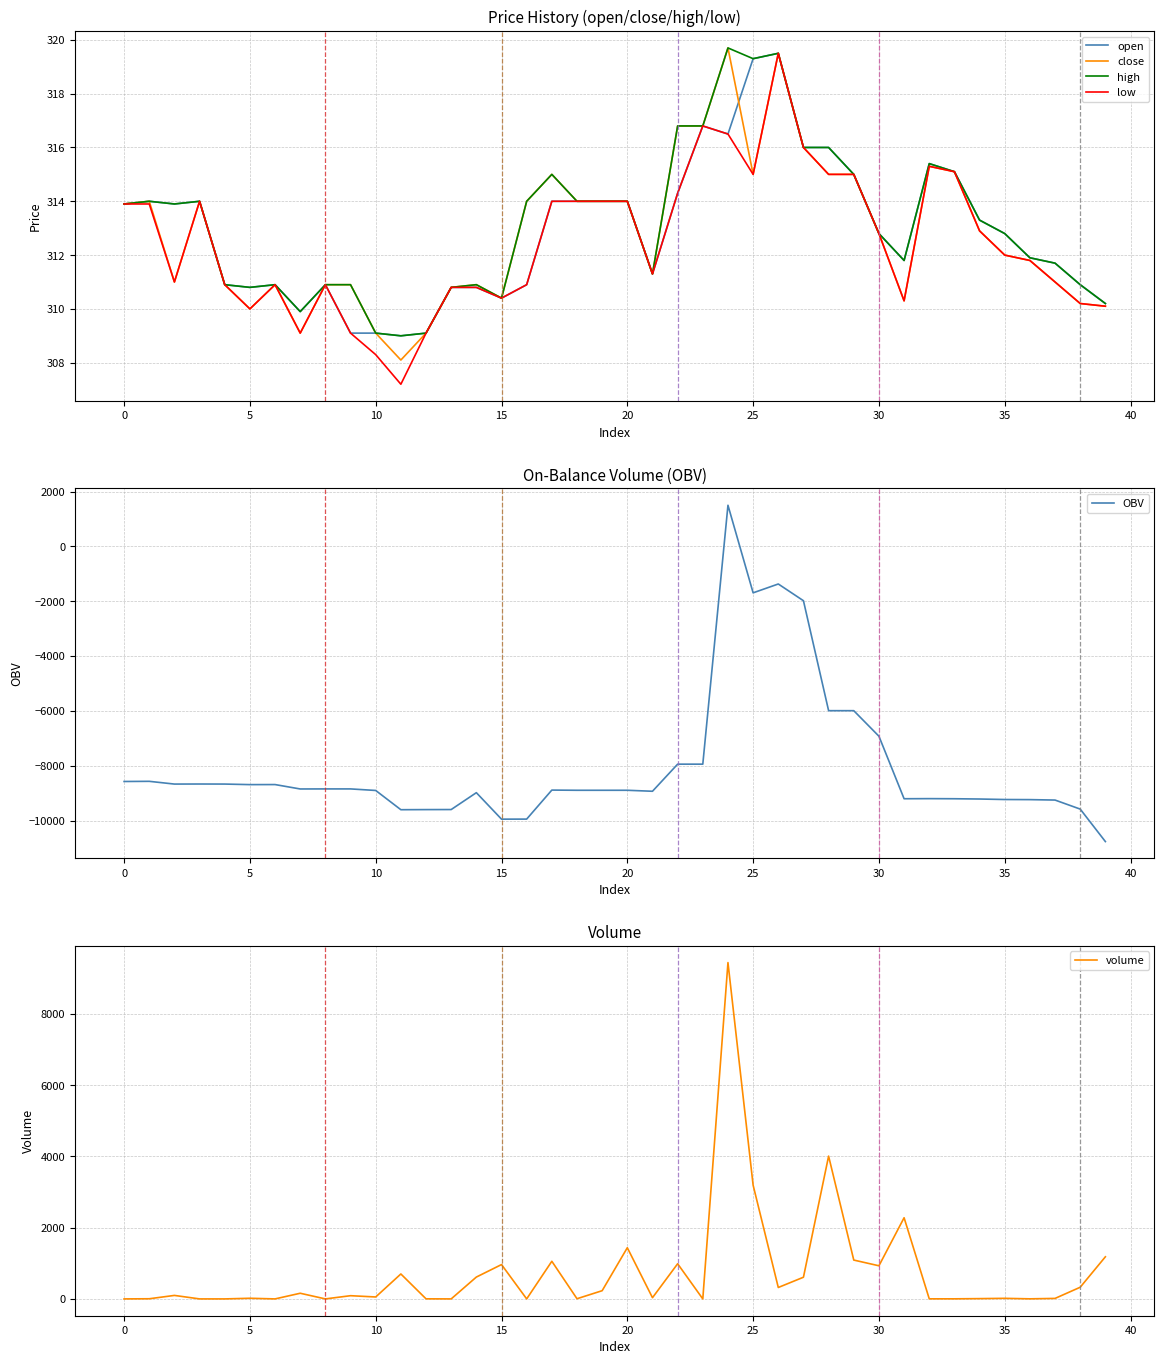

Is the value of low at 30 greater than the value of high at 10?

Yes